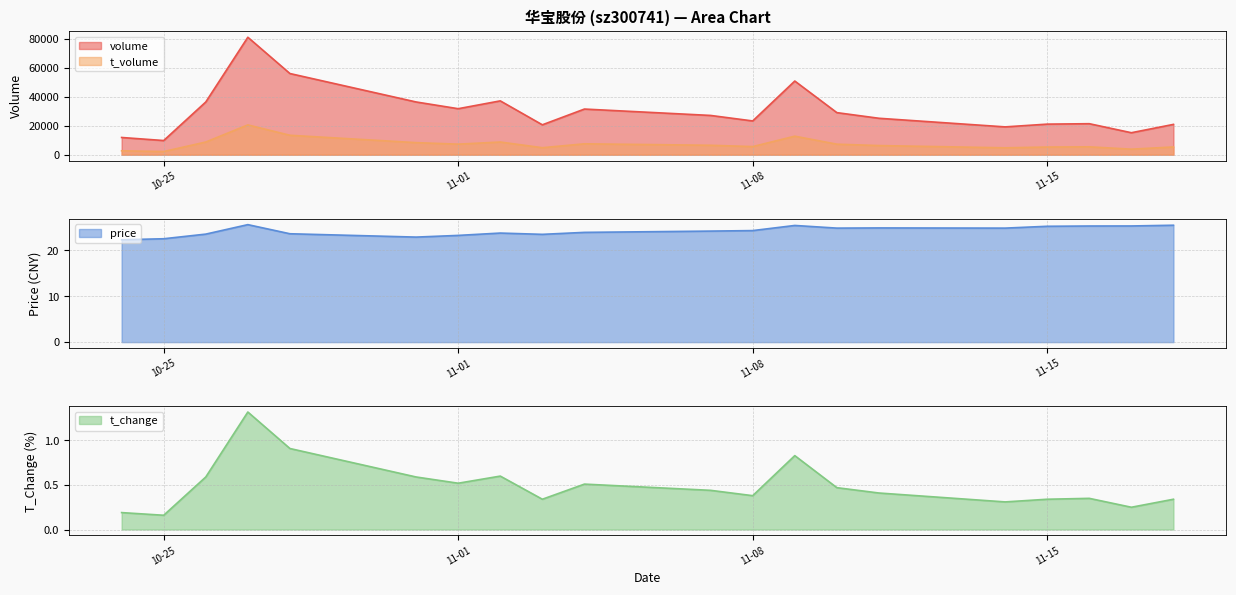

The volume series shows 27081.8 at 2022-11-17. True or false?

False